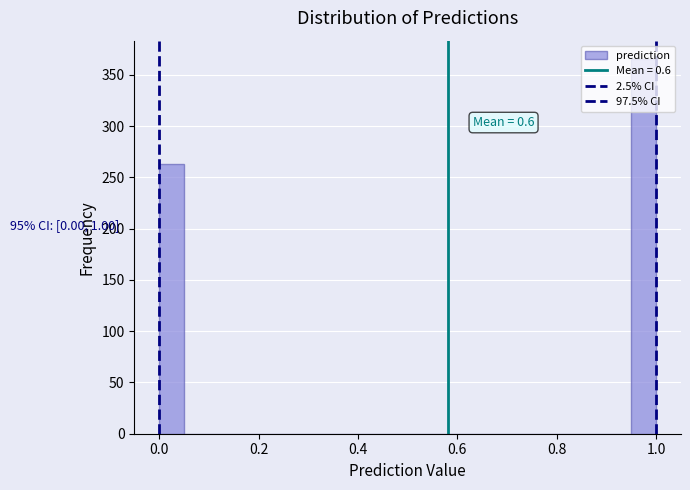

Around what value on the x-axis is the tallest bar? Give the approximate position of its centre, as read against the axis.

0.98